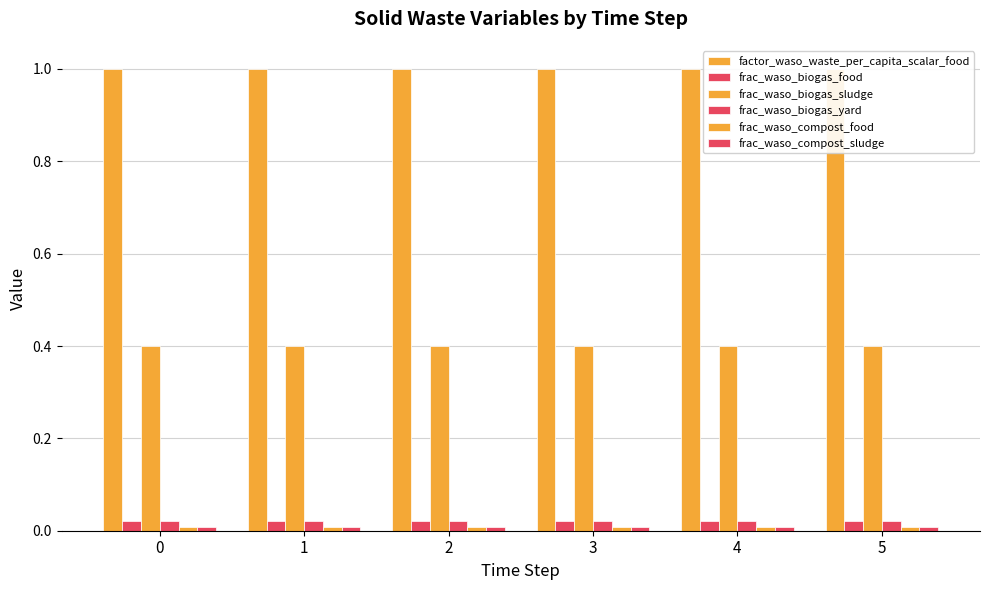

List the labels in order of frac_waso_biogas_sludge value, smallest first.

0, 1, 2, 3, 4, 5